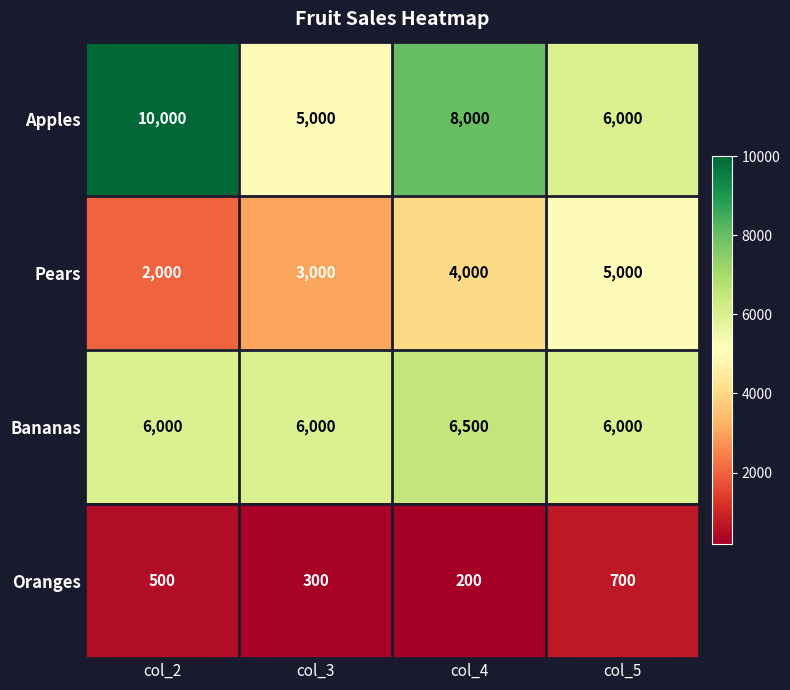

What is the difference between the second highest and second lowest values in the Apples series?

2000